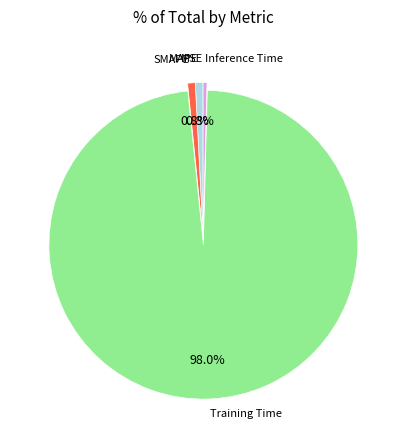

Does any single category account for the majority?

Yes